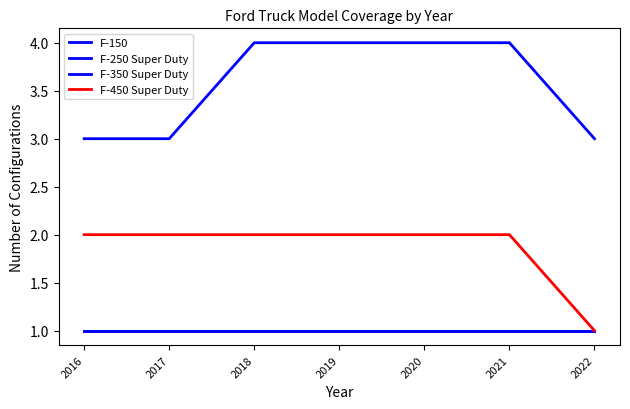

True or false: F-150 has more than 0 interior local peaks.

False